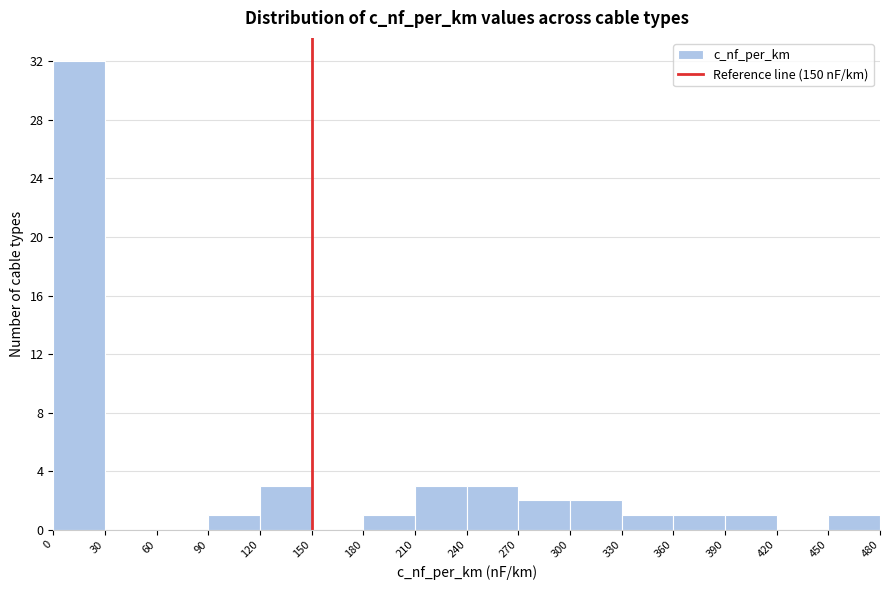

Reading left to right, transcribe this chart: for each bar, give the range it covers on the x-axis and its height. The values are not printed on the chart, so give them approximately, as read against the axis.

0 to 30: 32
30 to 60: 0
60 to 90: 0
90 to 120: 1
120 to 150: 3
150 to 180: 0
180 to 210: 1
210 to 240: 3
240 to 270: 3
270 to 300: 2
300 to 330: 2
330 to 360: 1
360 to 390: 1
390 to 420: 1
420 to 450: 0
450 to 480: 1